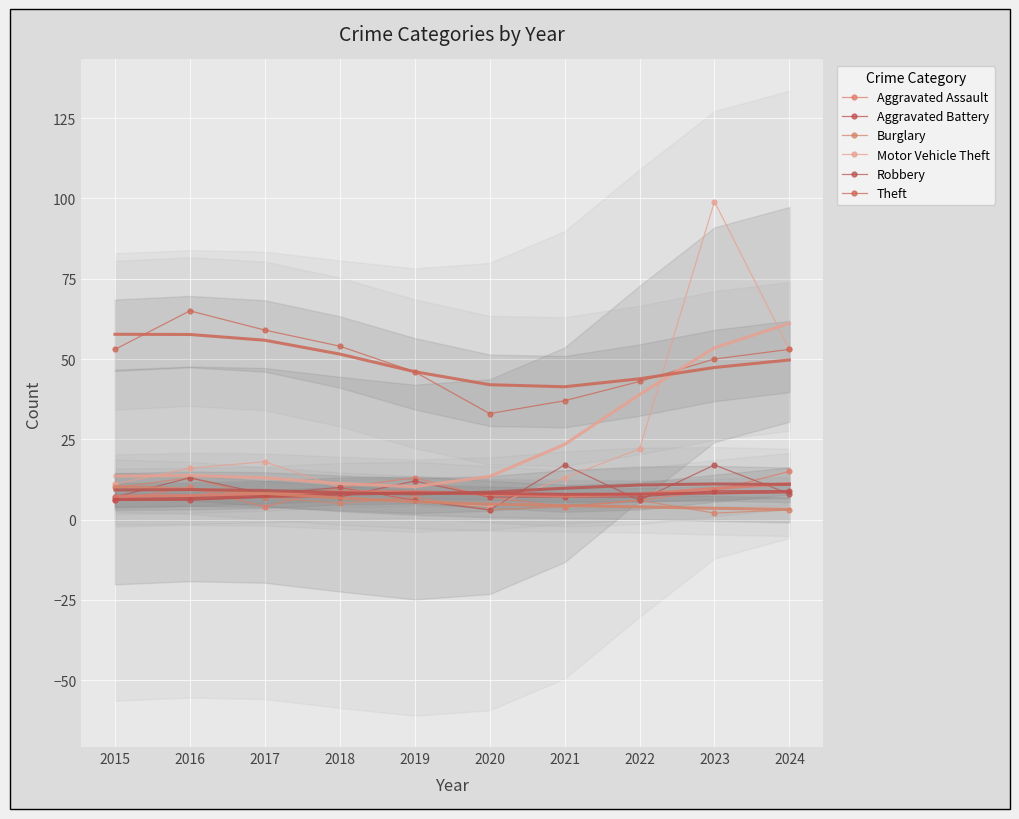

At 2024, list the series in order from largest to smallest.

Motor Vehicle Theft, Theft, Aggravated Assault, Aggravated Battery, Robbery, Burglary